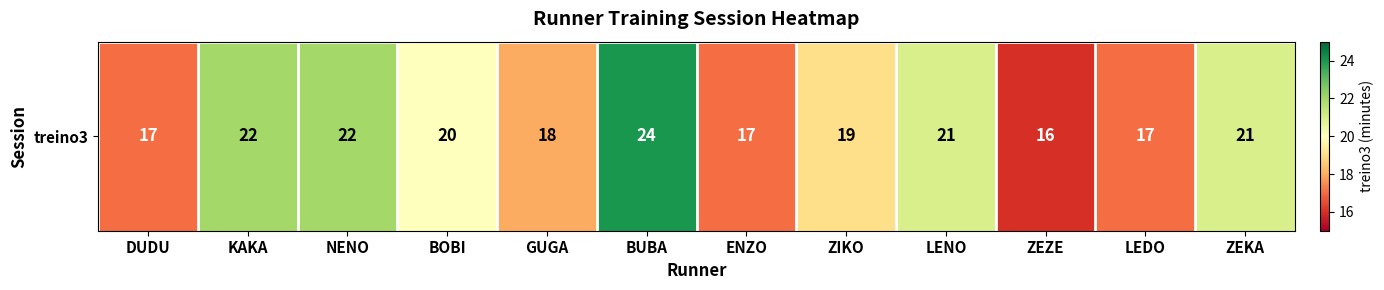

The value at ZEKA is 10. True or false?

False